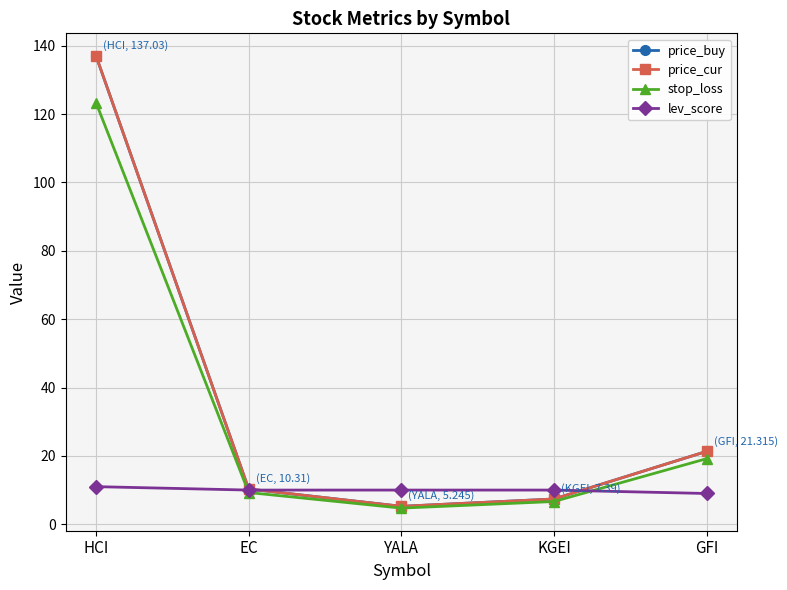

Which series changed the most between KGEI and GFI?

price_buy